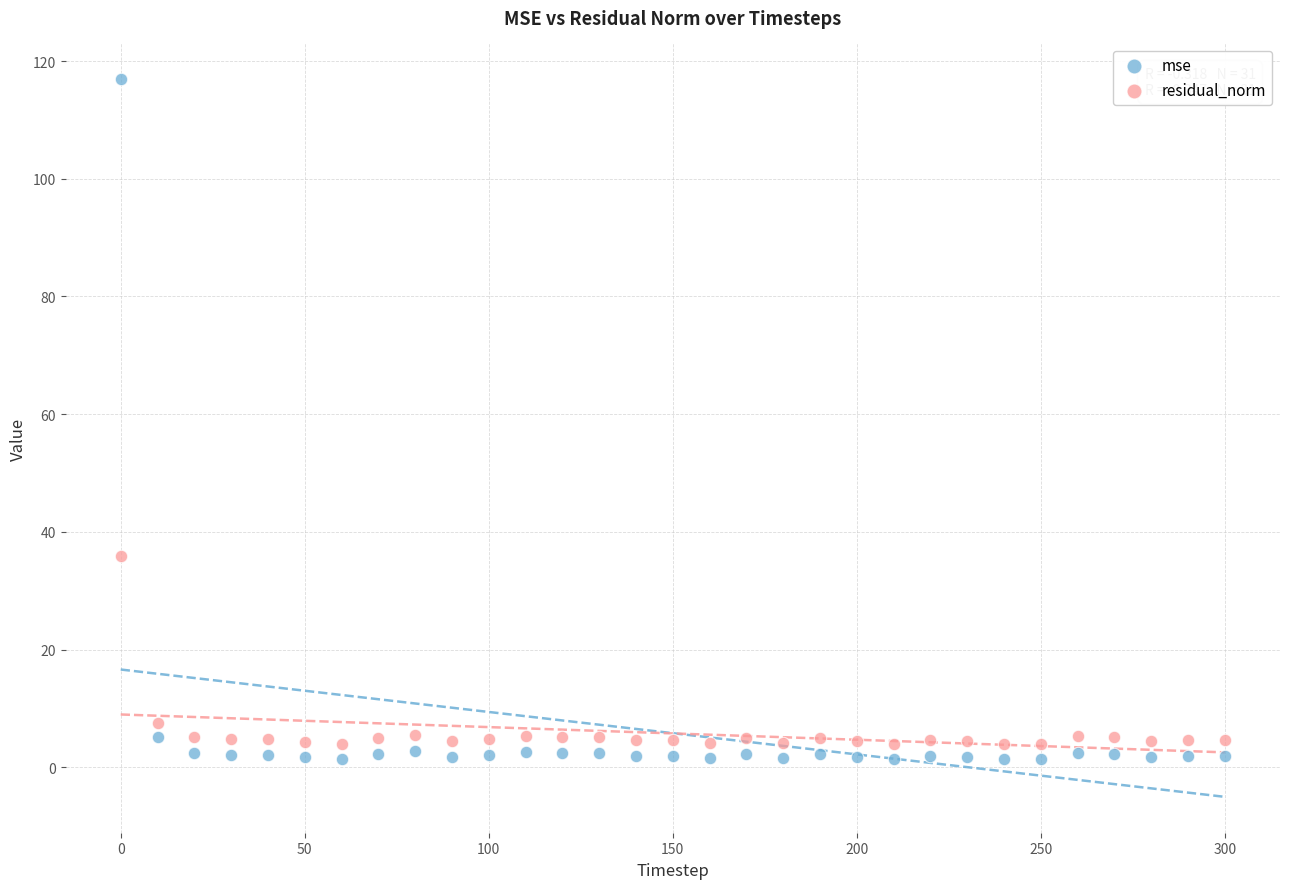

Which series reaches the maximum Y coordinate?

mse